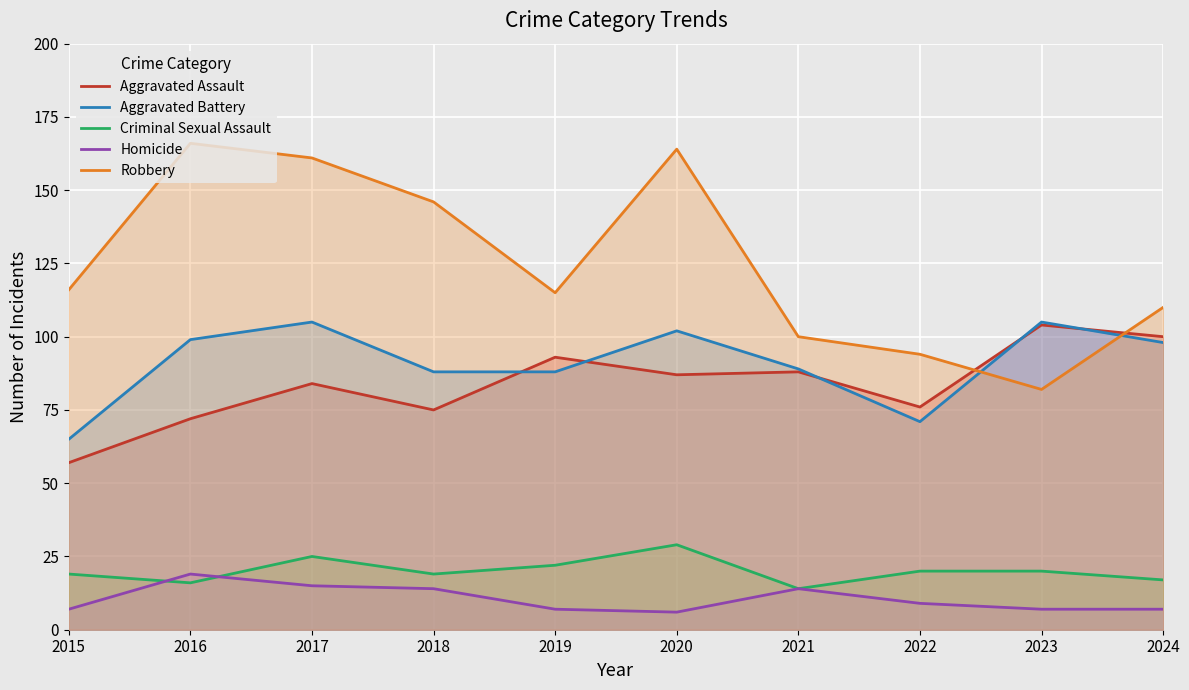

What is the minimum value shown in the chart?

6